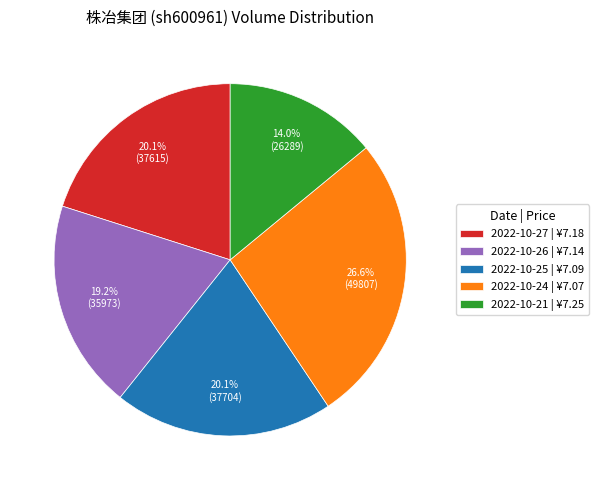

Is 2022-10-26 the majority of the pie?

No